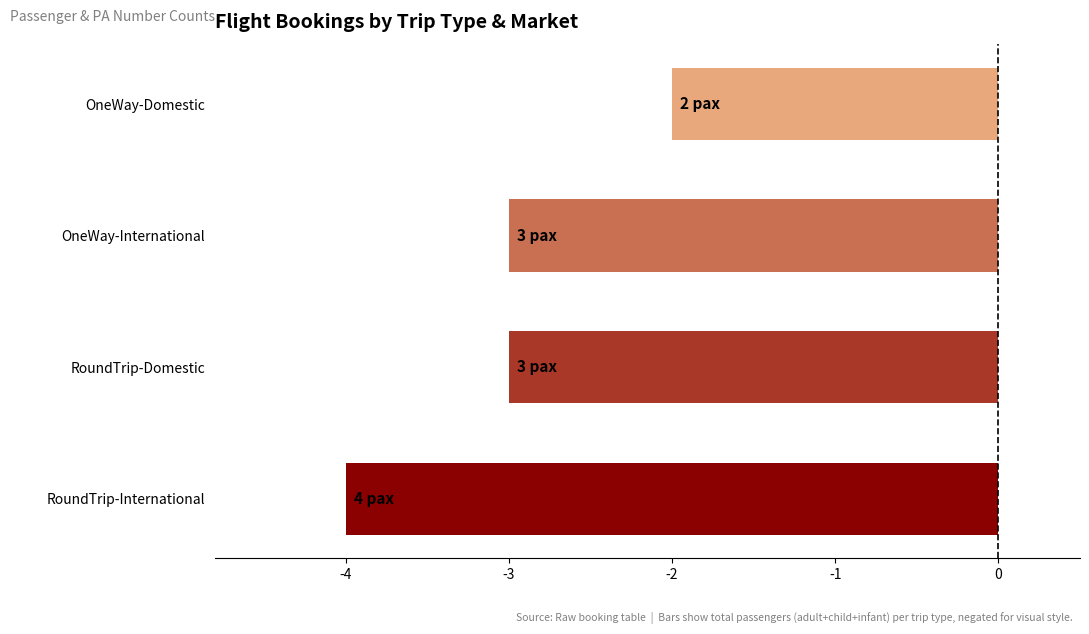

Reading bottom to top, what are all the values shown in this chart?

RoundTrip-International=-4	RoundTrip-Domestic=-3	OneWay-International=-3	OneWay-Domestic=-2